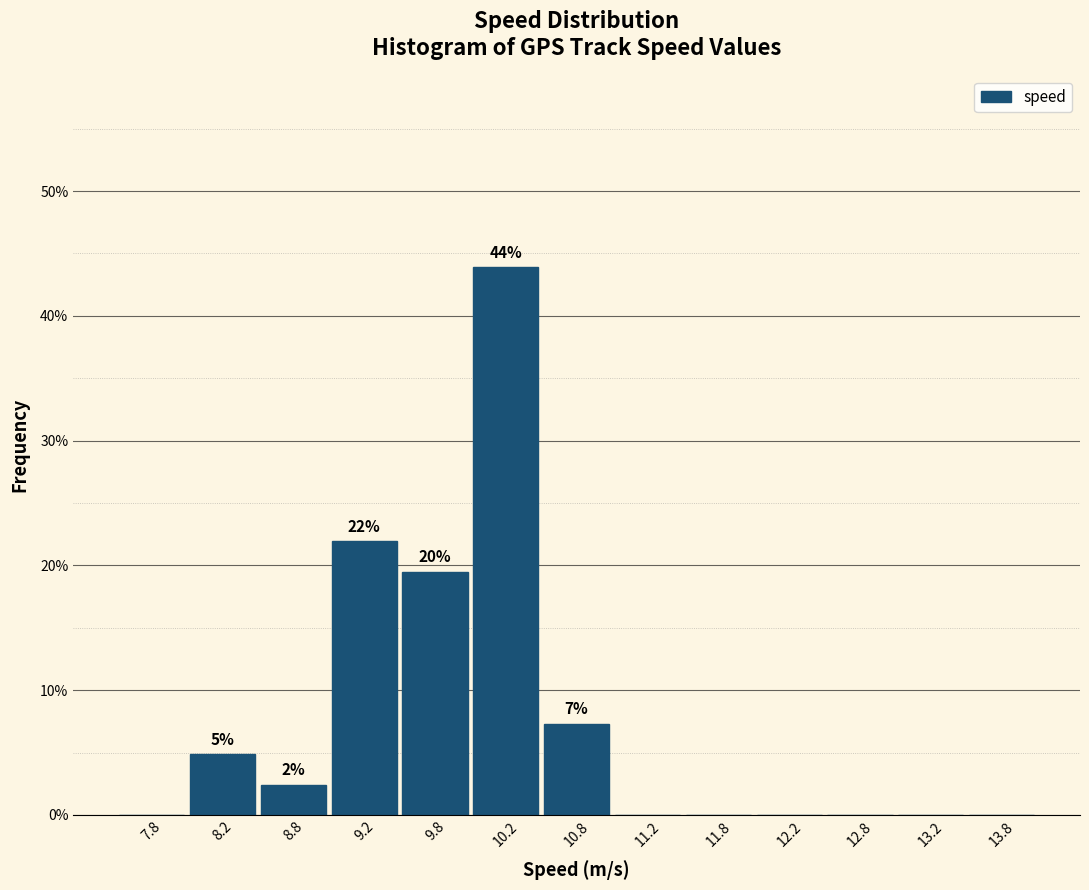

Over which range of the x-axis is the bar tallest?

10.0 to 10.5